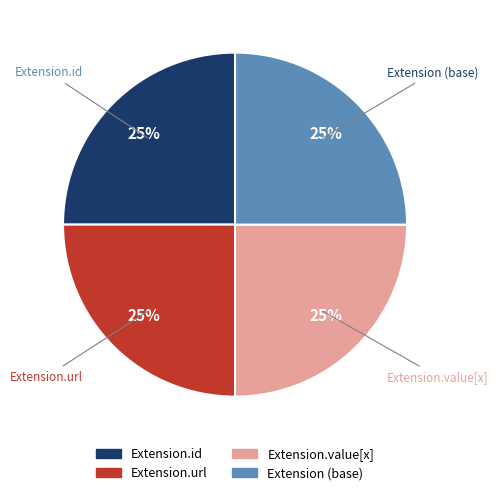

Is there a majority slice in this chart?

No